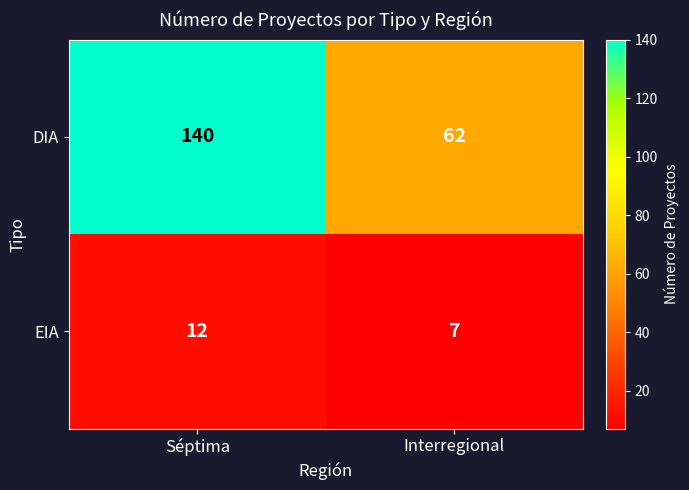

What value does the EIA series have at Interregional?

7